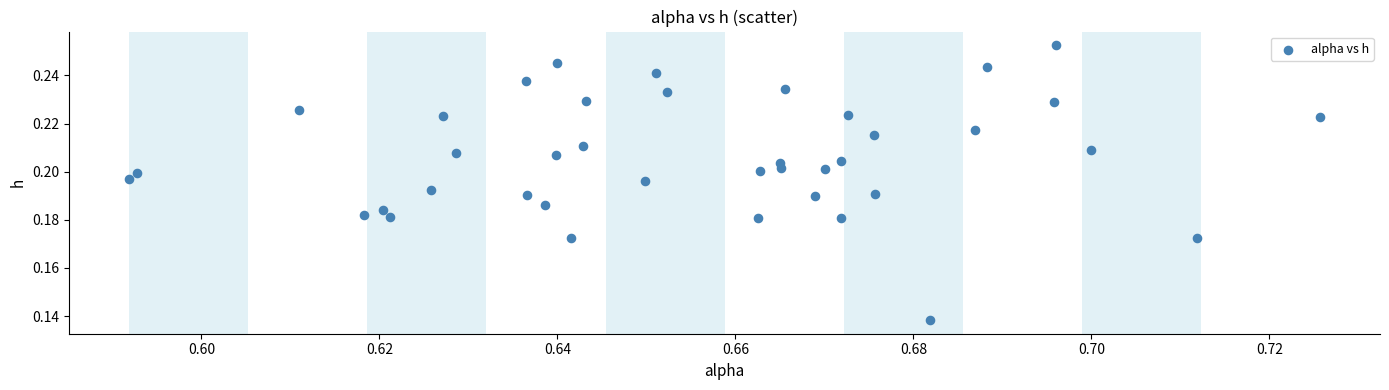

How many points are shown in the scatter plot?

40